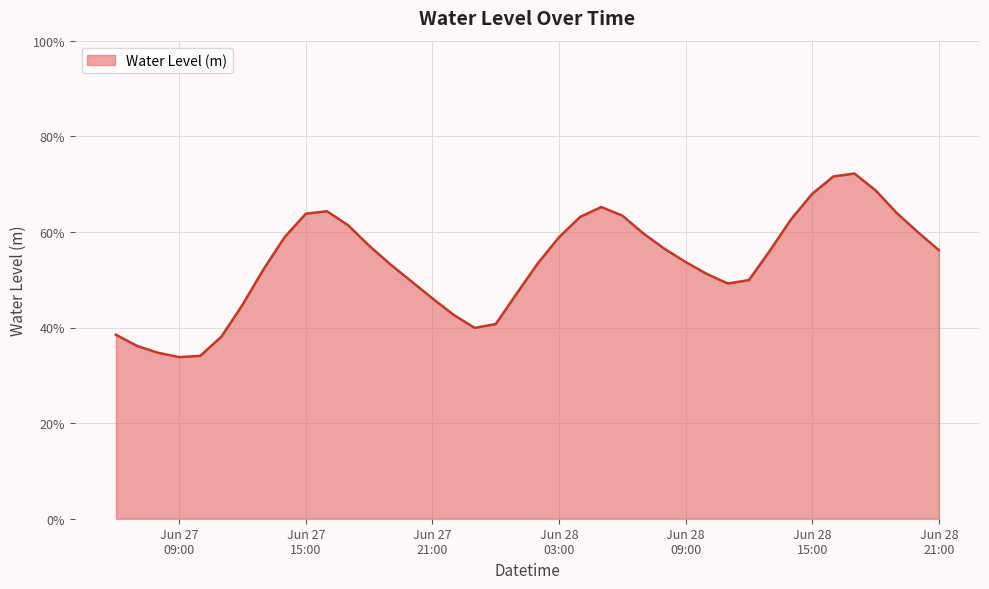

Rank the categories by value from highest to lowest.

2023-06-28 17:00:00, 2023-06-28 16:00:00, 2023-06-28 18:00:00, 2023-06-28 15:00:00, 2023-06-28 05:00:00, 2023-06-27 16:00:00, 2023-06-28 19:00:00, 2023-06-27 15:00:00, 2023-06-28 06:00:00, 2023-06-28 04:00:00, 2023-06-28 14:00:00, 2023-06-27 17:00:00, 2023-06-28 20:00:00, 2023-06-28 07:00:00, 2023-06-27 14:00:00, 2023-06-28 03:00:00, 2023-06-27 18:00:00, 2023-06-28 08:00:00, 2023-06-28 21:00:00, 2023-06-28 13:00:00, 2023-06-28 09:00:00, 2023-06-28 02:00:00, 2023-06-27 19:00:00, 2023-06-27 13:00:00, 2023-06-28 10:00:00, 2023-06-28 12:00:00, 2023-06-27 20:00:00, 2023-06-28 11:00:00, 2023-06-28 01:00:00, 2023-06-27 21:00:00, 2023-06-27 12:00:00, 2023-06-27 22:00:00, 2023-06-28 00:00:00, 2023-06-27 23:00:00, 2023-06-27 06:00:00, 2023-06-27 11:00:00, 2023-06-27 07:00:00, 2023-06-27 08:00:00, 2023-06-27 10:00:00, 2023-06-27 09:00:00